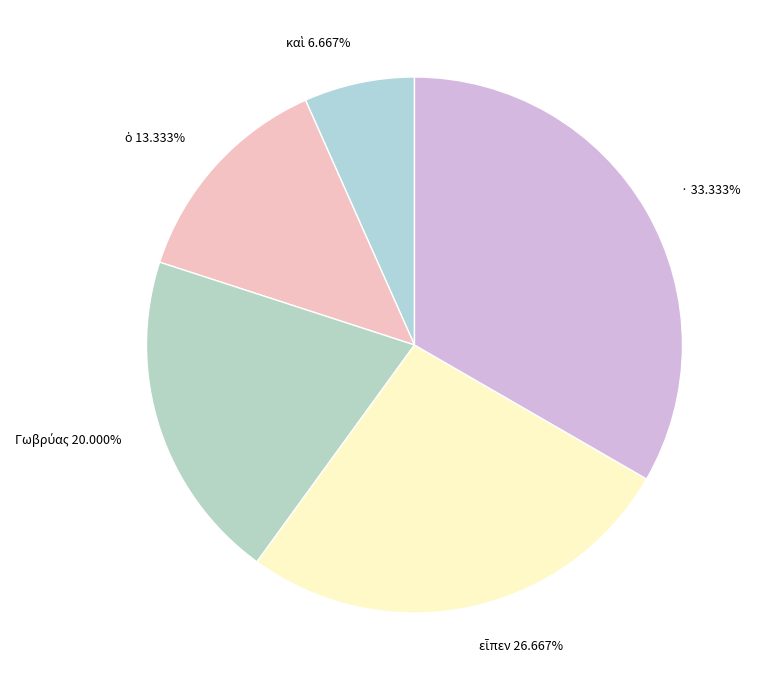

The · slice represents 27% of the pie. True or false?

False